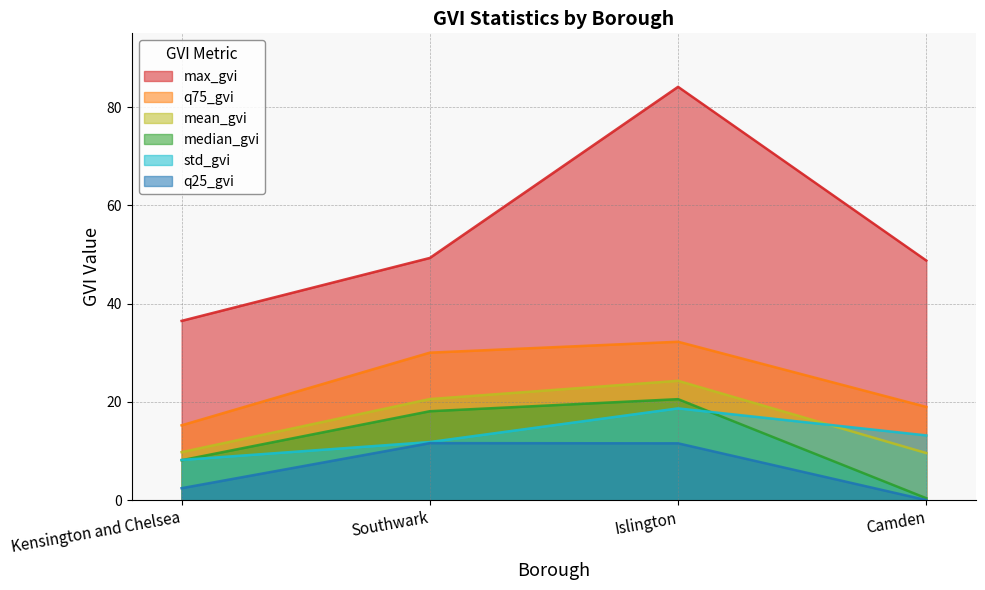

What is the difference between the maximum and minimum values in the max_gvi series?

47.6